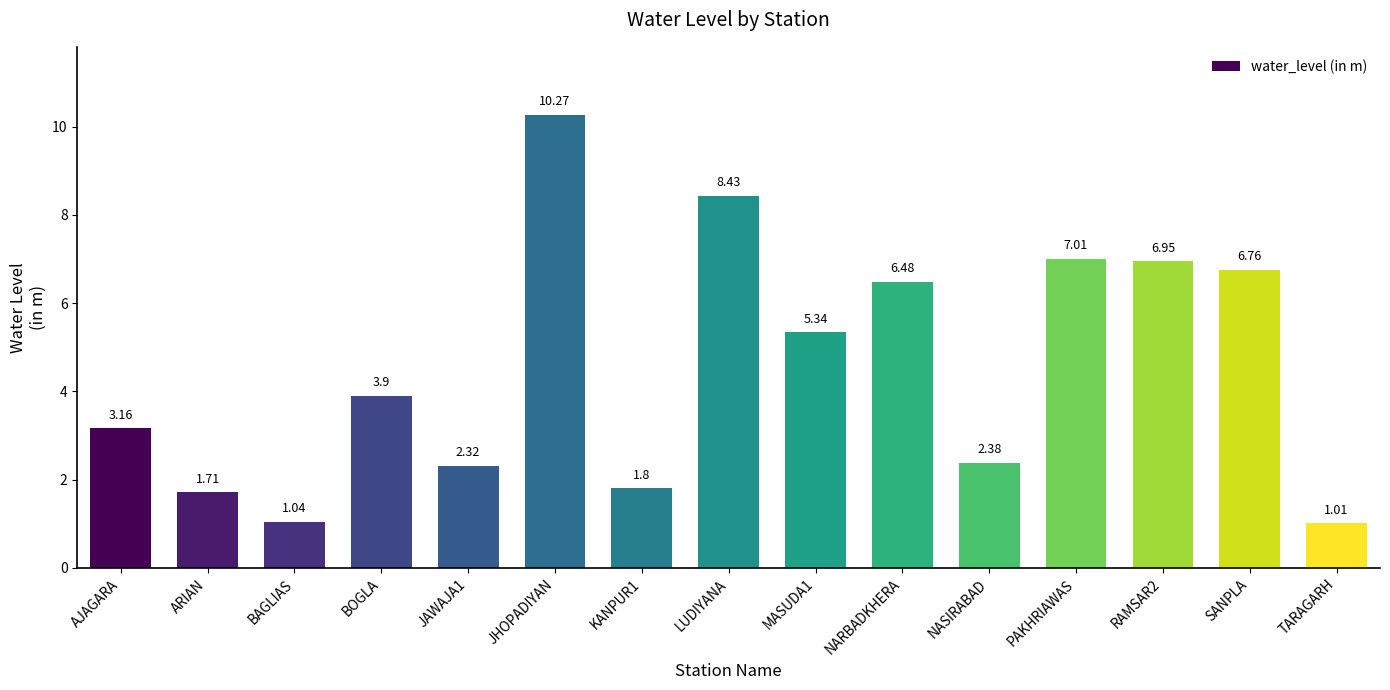

What is the average value?

4.6